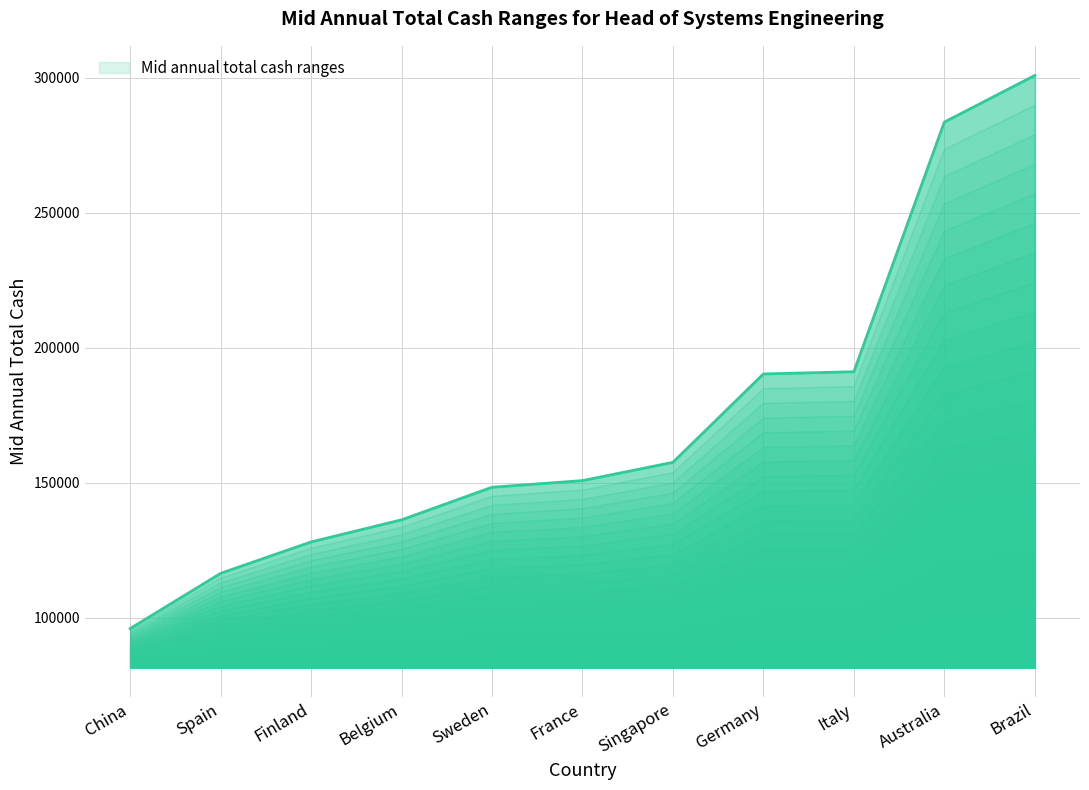

Reading left to right, extract all data points from this chart.

95998	116437	128068	136251	148321	150771	157543	190259	191081	283493	300774